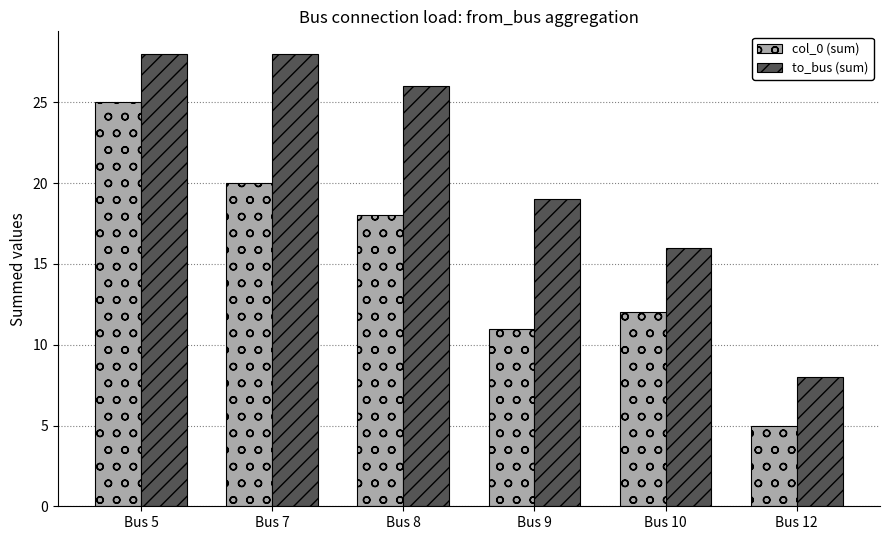

Reading left to right, extract all data points from this chart.

col_0 (sum): 25	20	18	11	12	5
to_bus (sum): 28	28	26	19	16	8